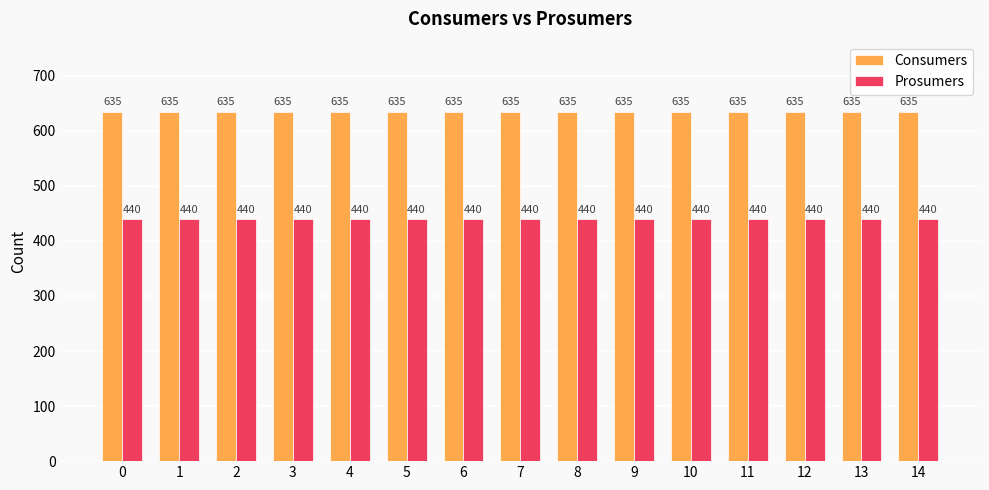

The value of Consumers at 2 is 317. True or false?

False